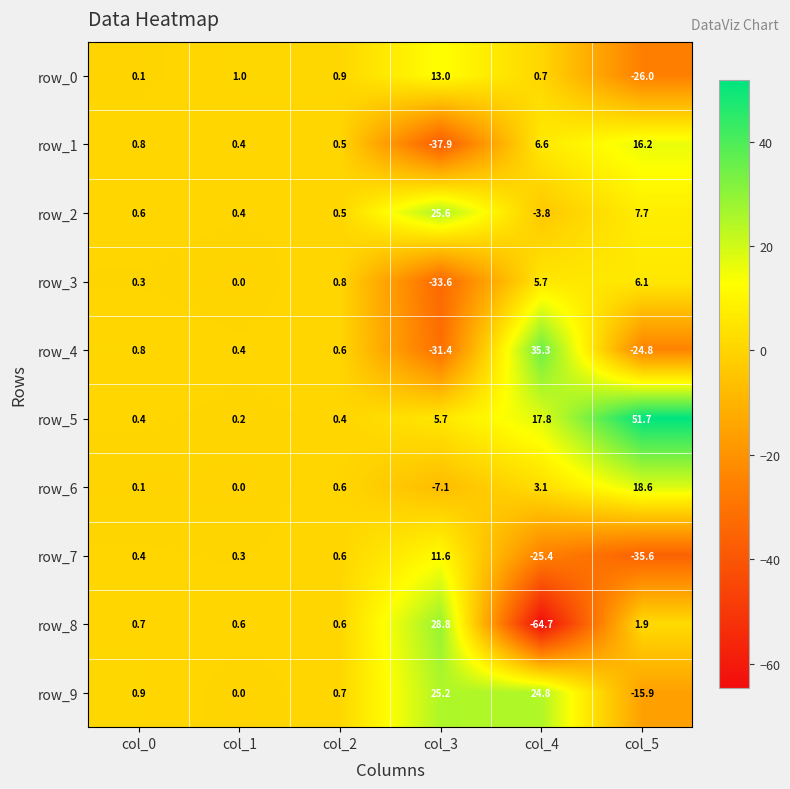

How many negative values does the row_6 series have?

1